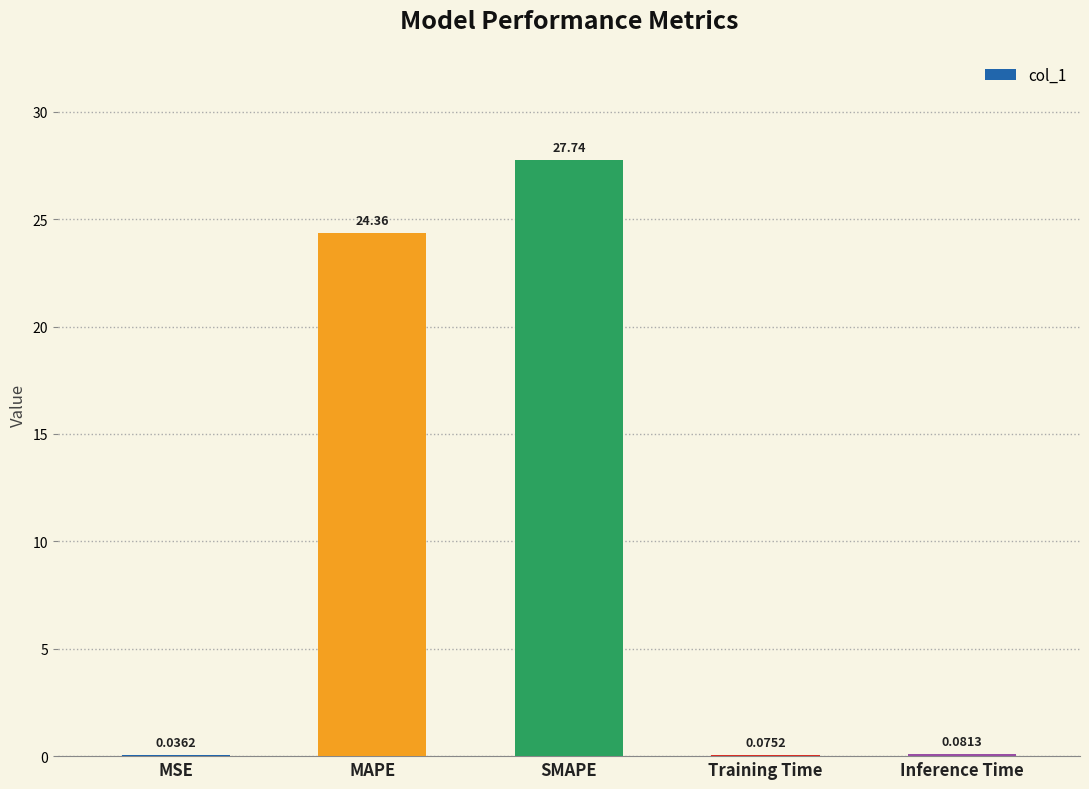

Which has a higher value, MSE or Training Time?

Training Time